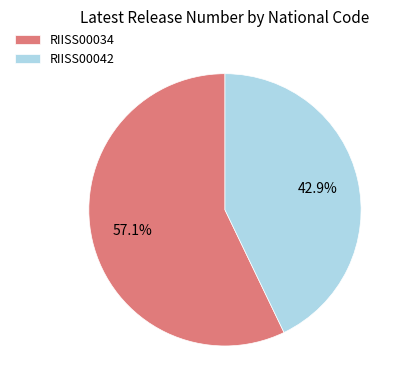

To the nearest percent, what is the combined percentage of RIISS00042 and RIISS00034?

100%